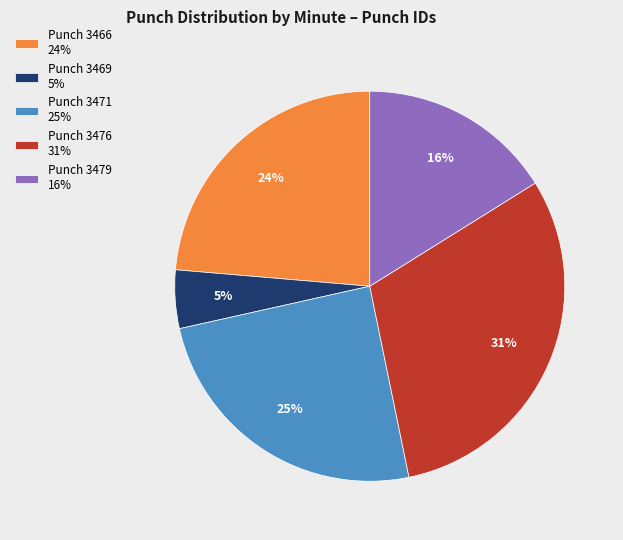

Combined, do Punch 3471 25% and Punch 3466 24% account for over 50%?

No